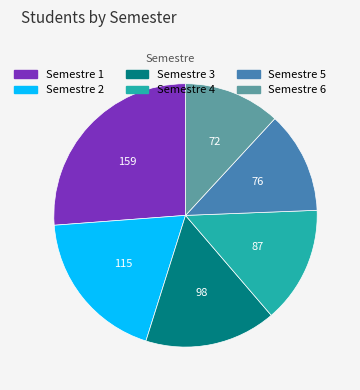

Does Semestre 4 account for over 50% of the chart?

No